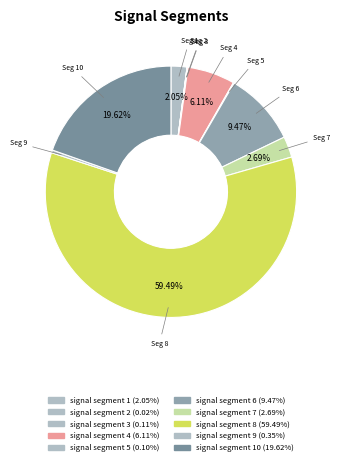

Is there any slice that represents more than half of the pie?

Yes